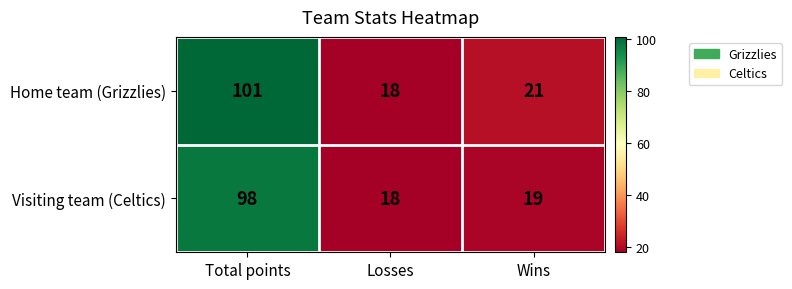

The value of Visiting team (Celtics) at Total points is 98. True or false?

True